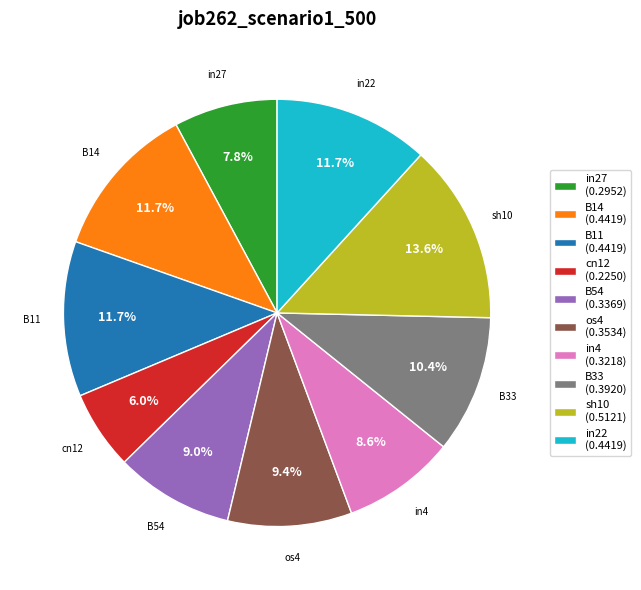

Combined, do B11 (0.4419) and B54 (0.3369) account for over 50%?

No